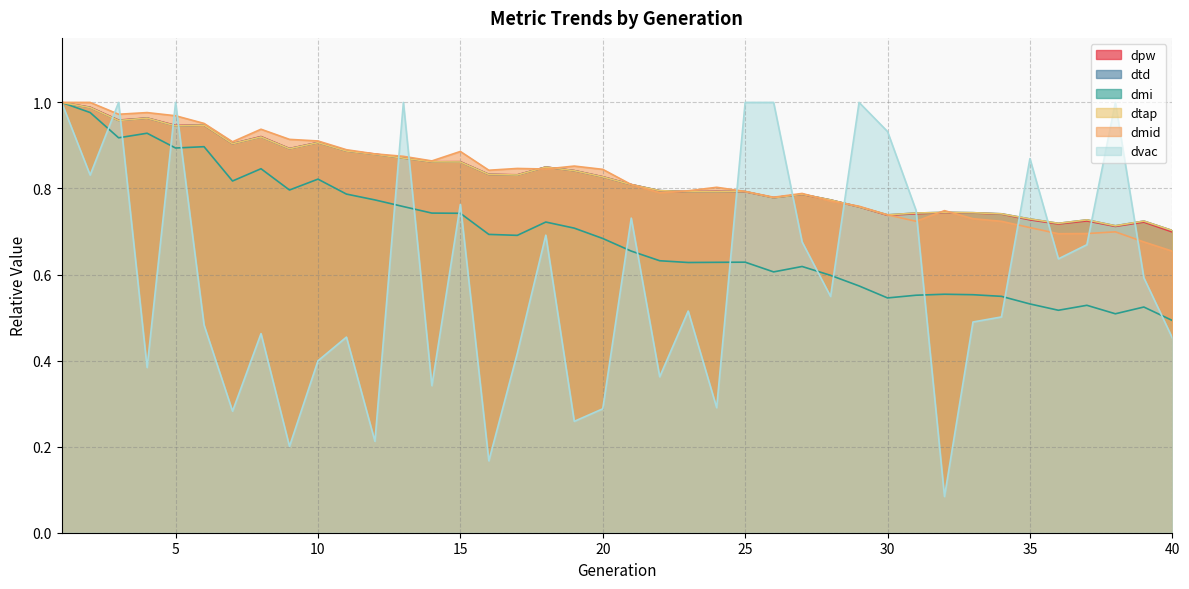

Rank the series at 4 from lowest to highest value.

dvac, dmi, dtap, dtd, dpw, dmid